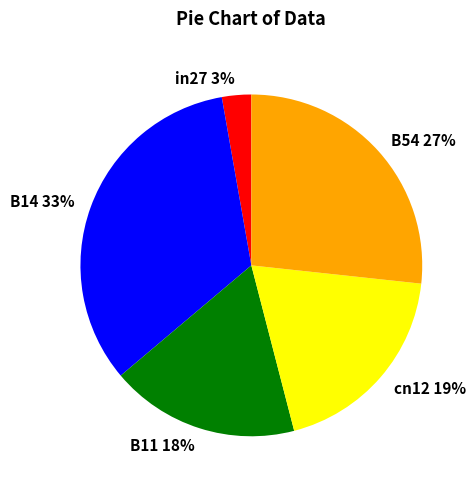

Is the sum of in27 and B14 greater than half?

No